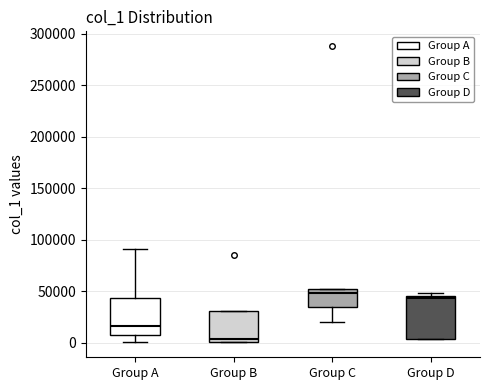

Reading left to right, transcribe this box plot: for each box, give where its median line is, the range the box spans, and where its two whiskers end, as read against the y-axis. The values are not printed on the chart, so give them approximately, as read against the axis.

Group A: median 15000, box 10000 to 45000, whiskers 0 to 90000
Group B: median 5000, box 0 to 30000, whiskers 0 to 30000
Group C: median 50000 (just below the box's upper edge), box 35000 to 50000, whiskers 20000 to 50000
Group D: median 45000 (just below the box's upper edge), box 5000 to 45000, whiskers 5000 to 50000